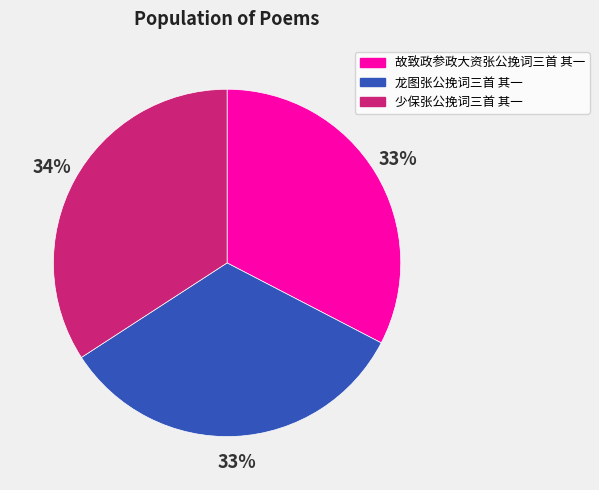

Is it true that 故致政参政大资张公挽词三首 其一 is 21% of the pie?

False